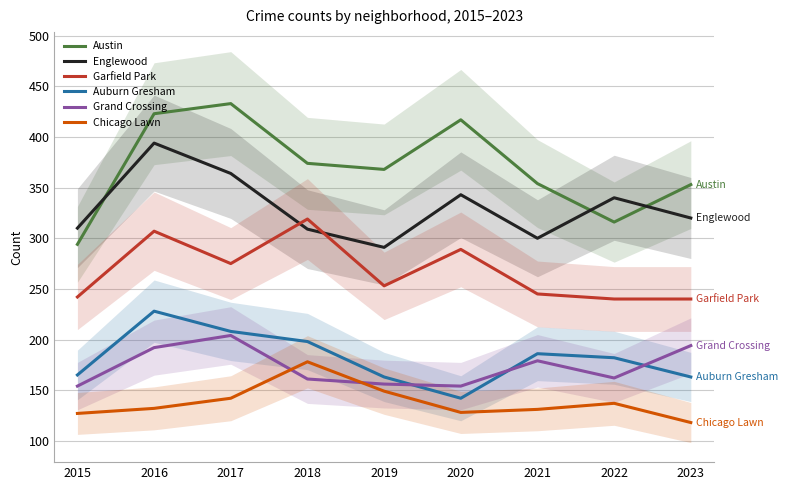

What is the value of the Austin point at the 3rd from the left?

433